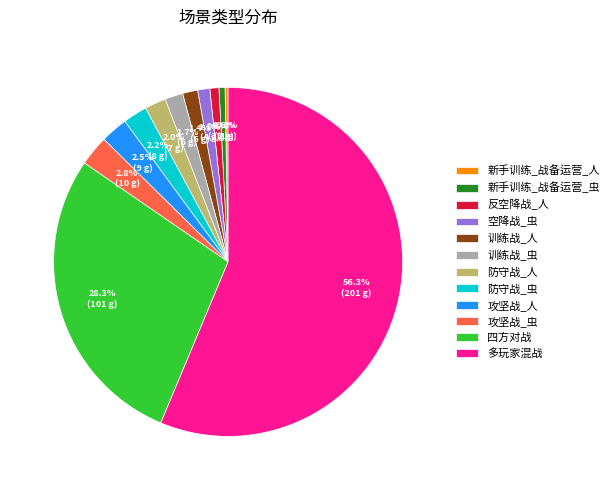

Which has a higher value, 空降战_虫 or 攻坚战_人?

攻坚战_人